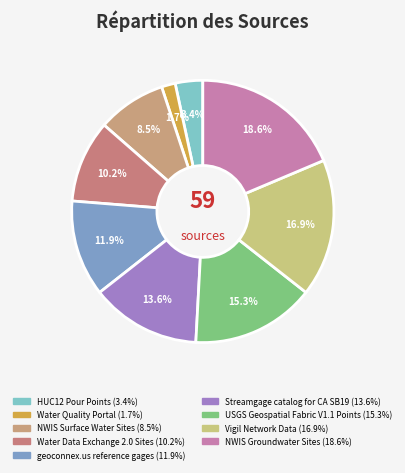

Which slice is the smallest?

Water Quality Portal